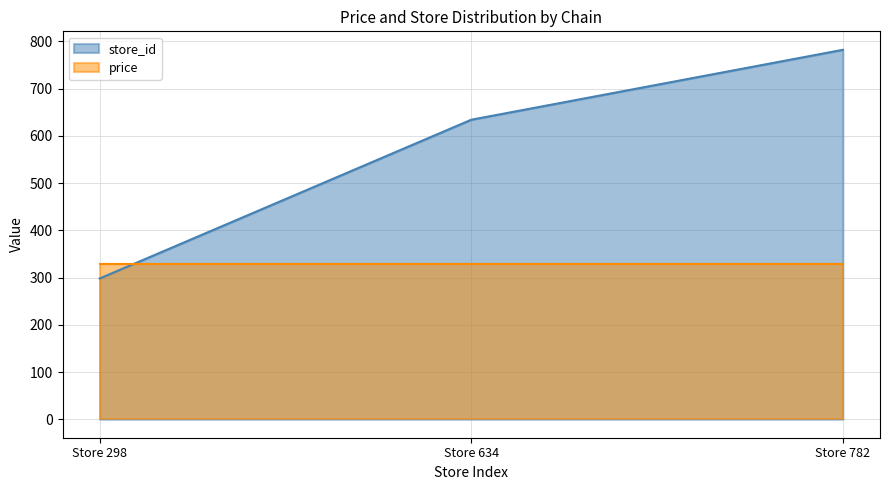

How many categories are shown in the chart?

3